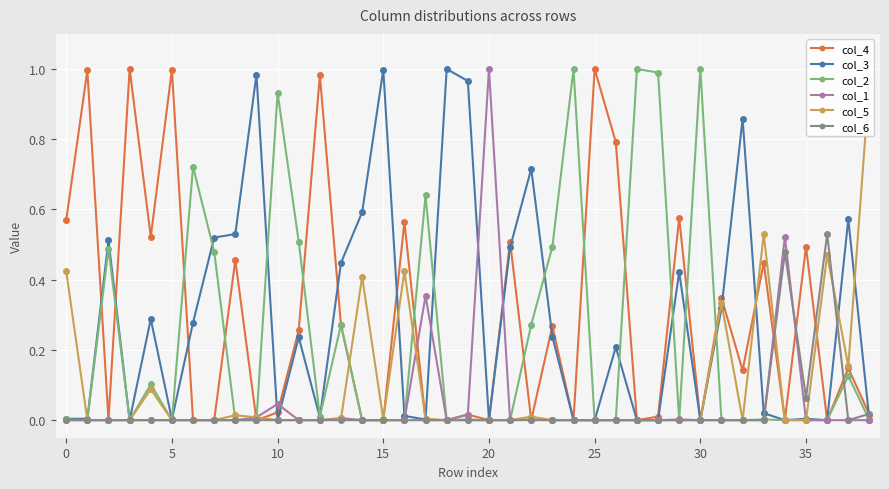

The col_1 series shows 0.6 at 16. True or false?

False